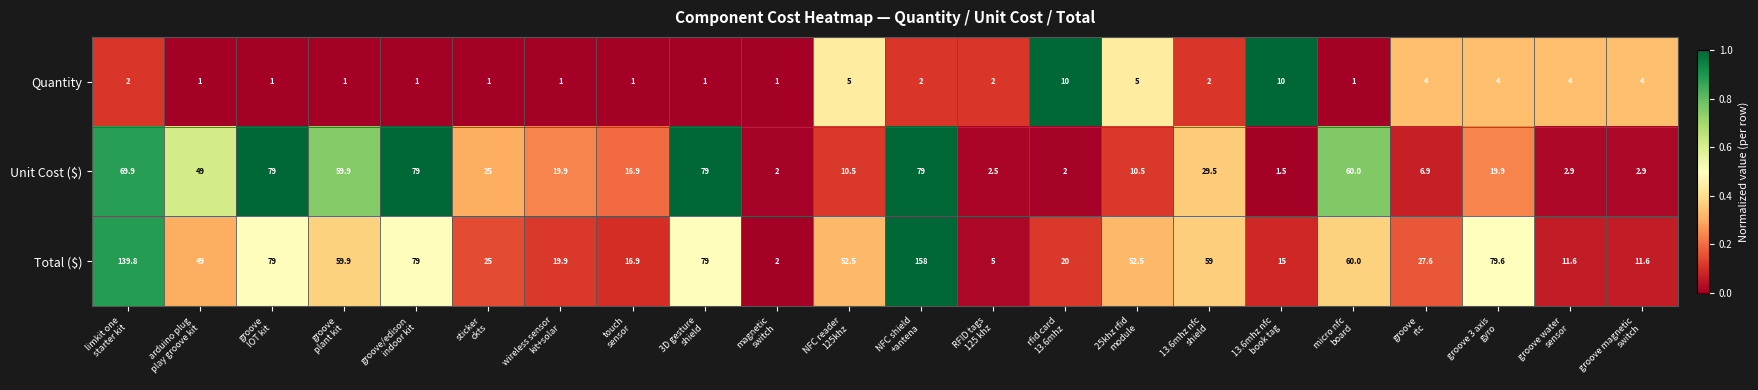

What is the greatest value displayed?

158.0